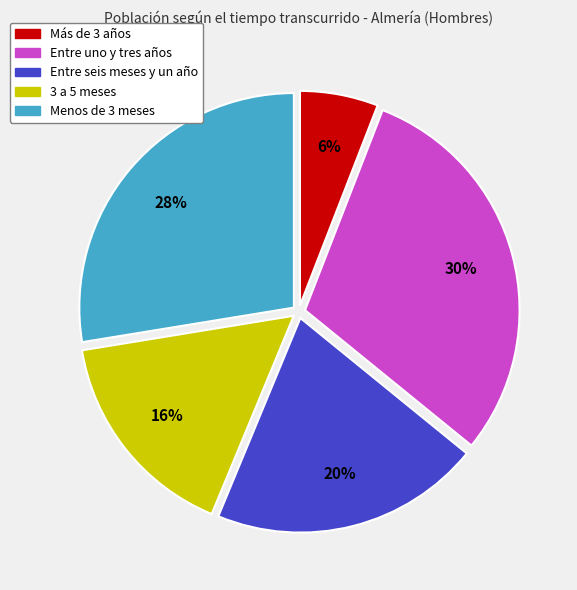

Rank the categories by value from lowest to highest.

Más de 3 años, 3 a 5 meses, Entre seis meses y un año, Menos de 3 meses, Entre uno y tres años